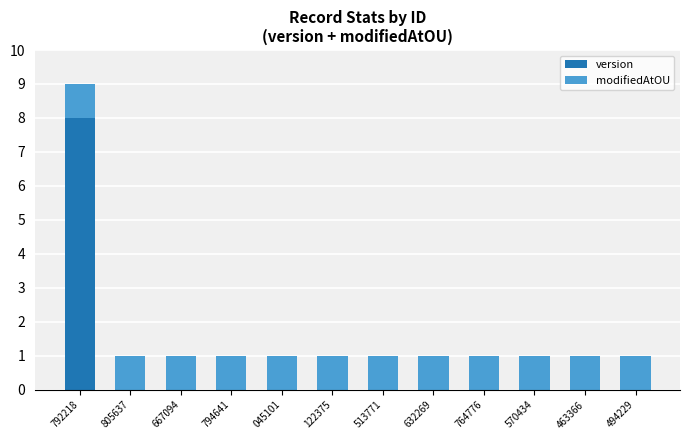

At which label does version reach its peak?

792218